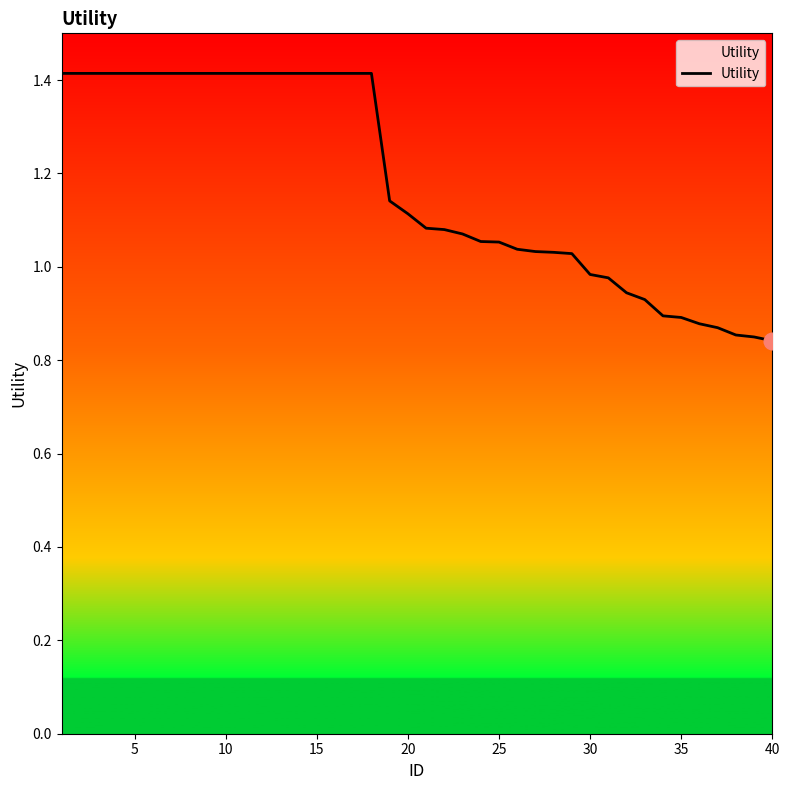

What is the difference between the maximum and minimum values?

0.6